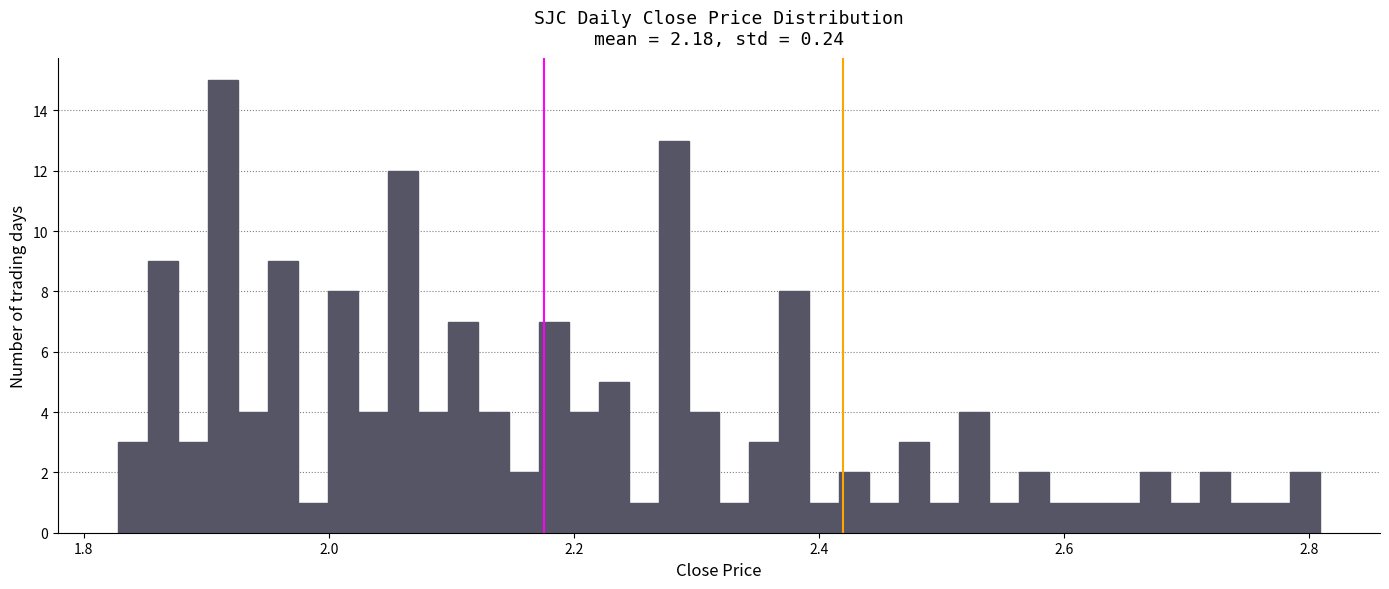

Read against the x-axis, roughly where is the centre of the tallest bar?

1.92